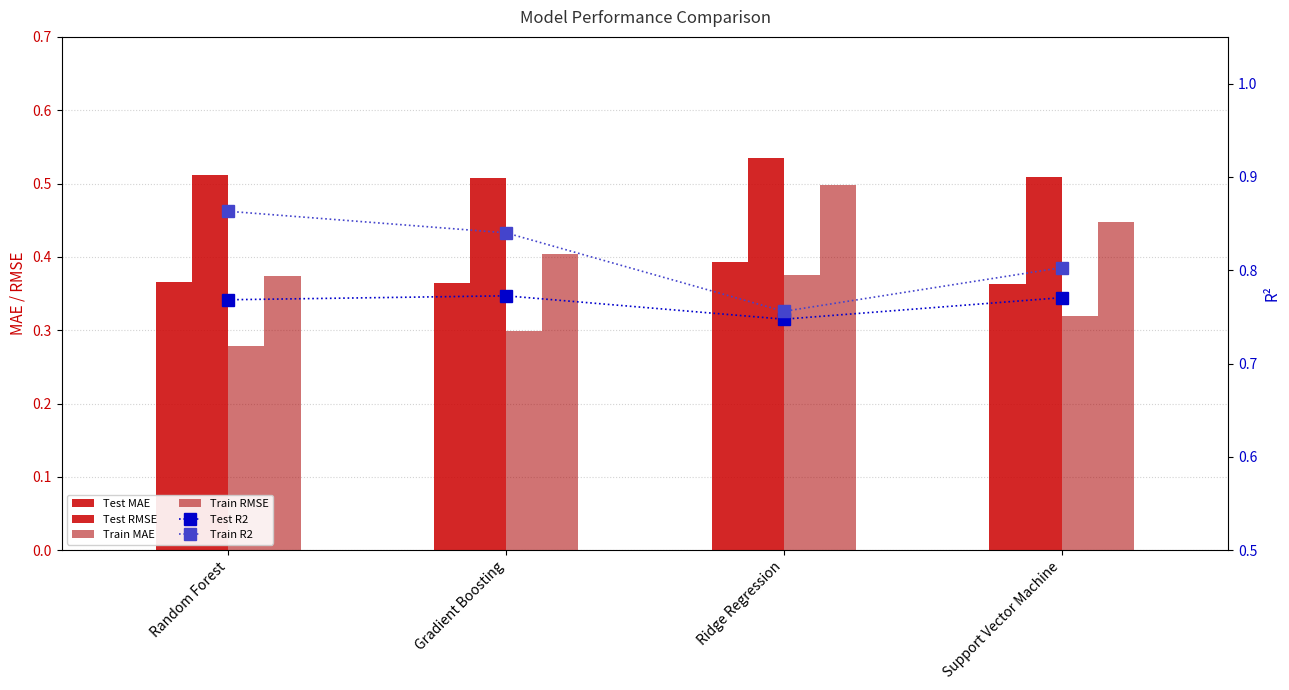

Reading left to right, transcribe all the data shown in this chart.

Test MAE: Random Forest=0.4	Gradient Boosting=0.4	Ridge Regression=0.4	Support Vector Machine=0.4
Test RMSE: Random Forest=0.5	Gradient Boosting=0.5	Ridge Regression=0.5	Support Vector Machine=0.5
Train MAE: Random Forest=0.3	Gradient Boosting=0.3	Ridge Regression=0.4	Support Vector Machine=0.3
Train RMSE: Random Forest=0.4	Gradient Boosting=0.4	Ridge Regression=0.5	Support Vector Machine=0.4
Test R2: Random Forest=0.8	Gradient Boosting=0.8	Ridge Regression=0.7	Support Vector Machine=0.8
Train R2: Random Forest=0.9	Gradient Boosting=0.8	Ridge Regression=0.8	Support Vector Machine=0.8